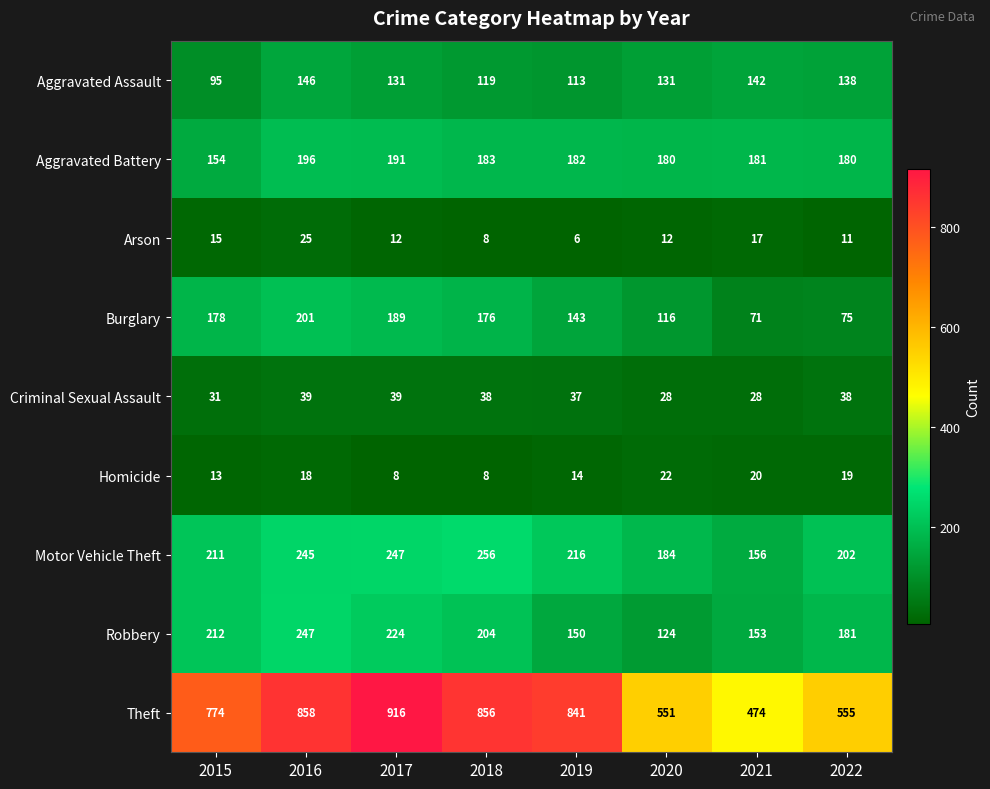

Which category has the lowest value across all series?

2019